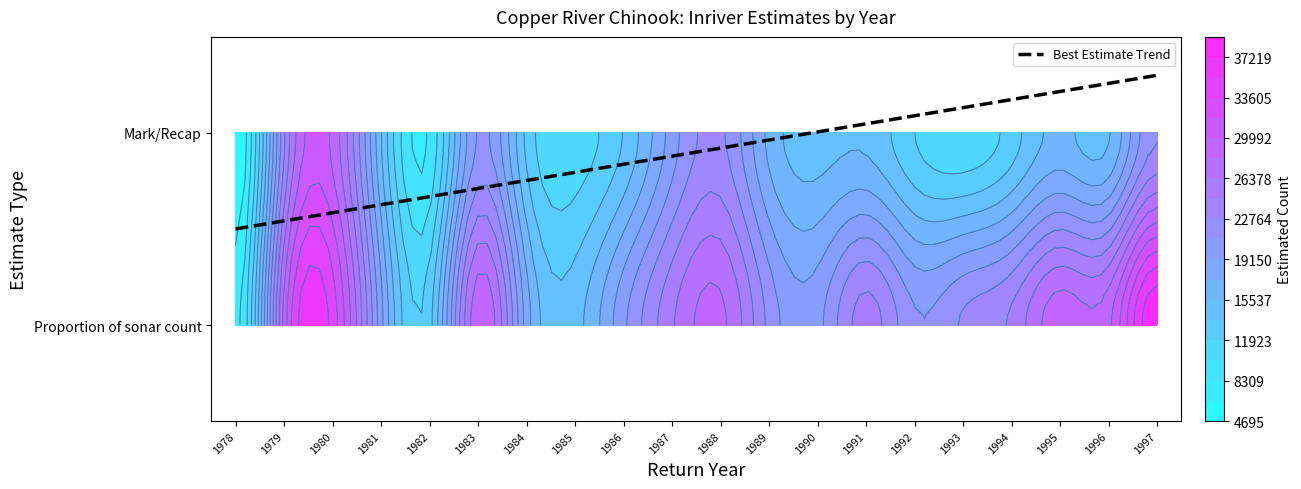

The value of 1995 at 1 is 23936.8. True or false?

False